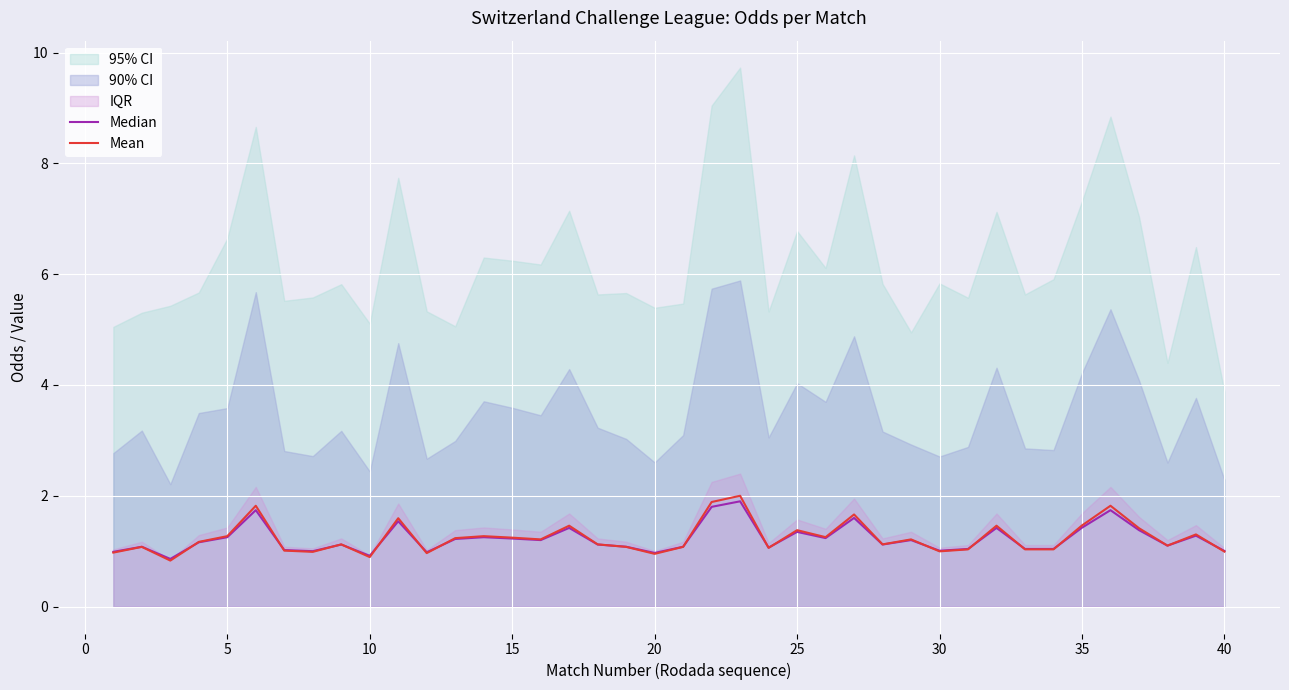

In Median, how many points are higher than both neighbors (excluding endpoints)?

13